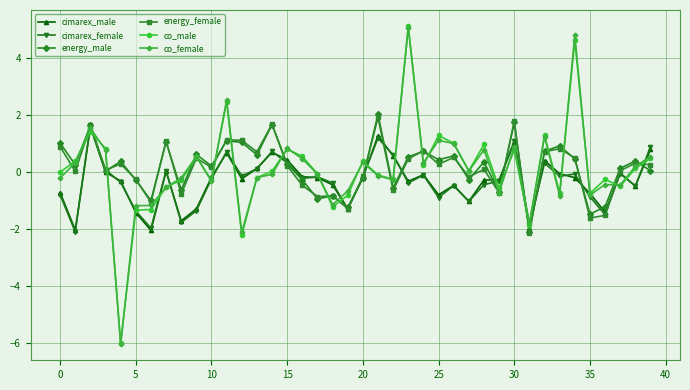

True or false: co_female has more than 1 points higher than both neighbors.

True